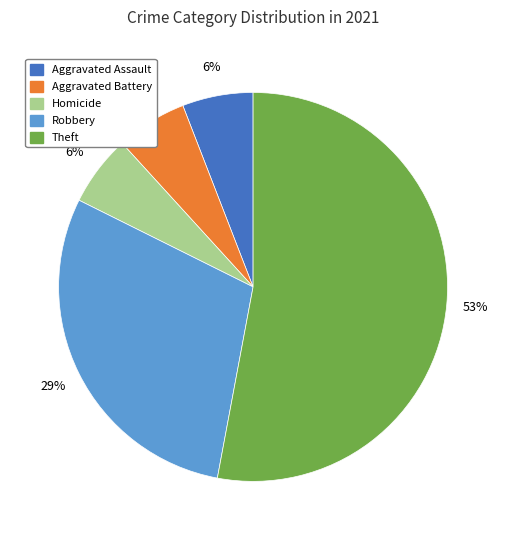

Is there a majority slice in this chart?

Yes